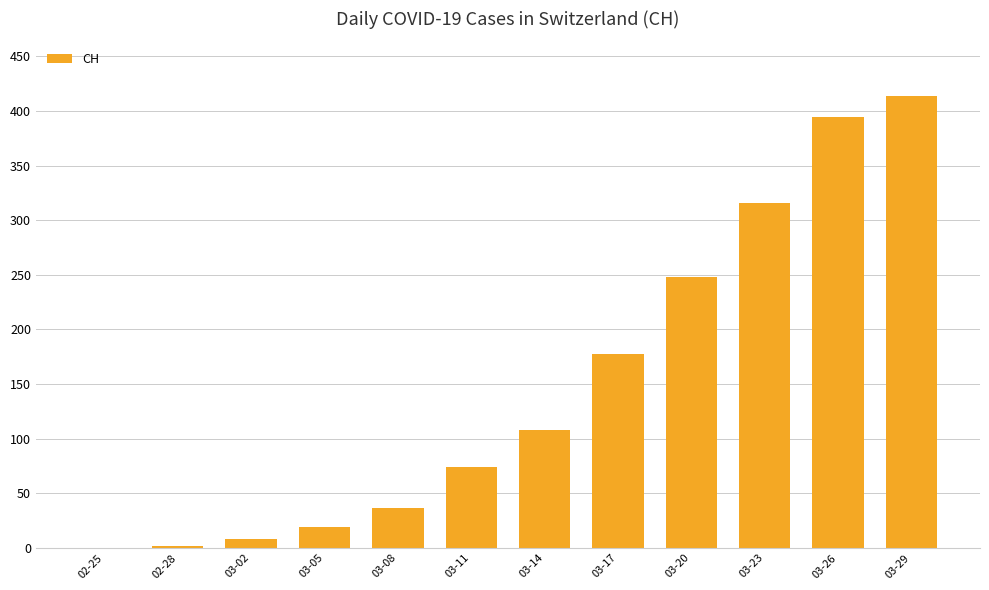

Which label corresponds to the largest value in the chart?

03-29